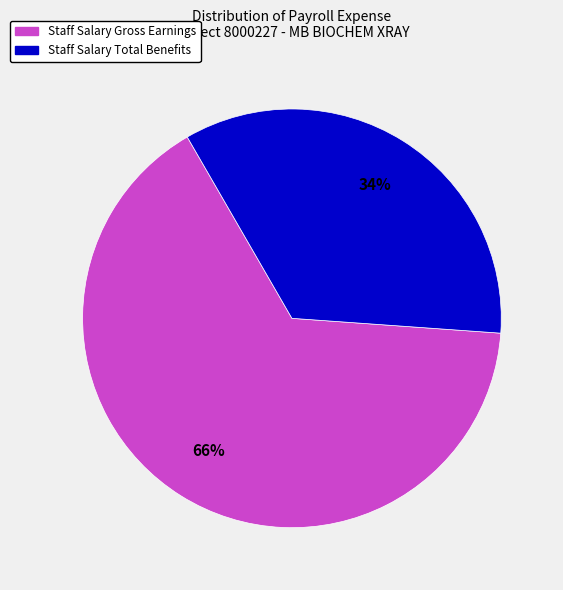

To the nearest percent, what is the average slice percentage?

50%